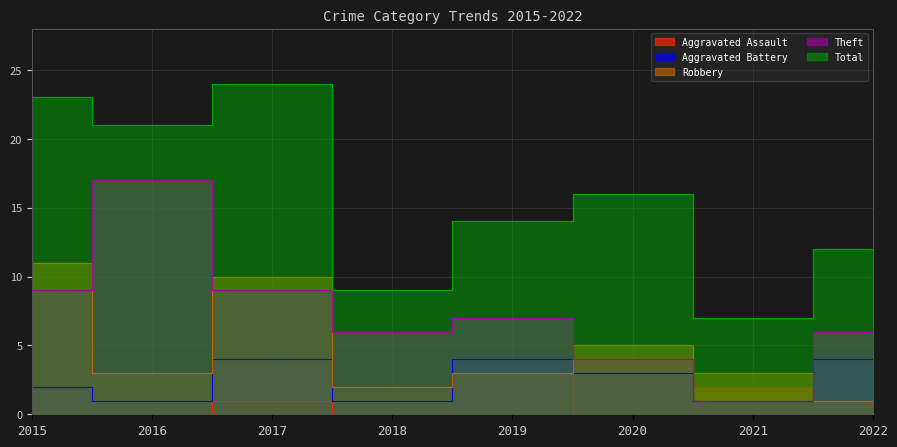

Reading left to right, list all the values displayed in this chart.

Aggravated Assault: 0	0	1	0	0	4	2	1
Aggravated Battery: 2	1	4	1	4	3	1	4
Robbery: 11	3	10	2	3	5	3	1
Theft: 9	17	9	6	7	4	1	6
Total: 23	21	24	9	14	16	7	12